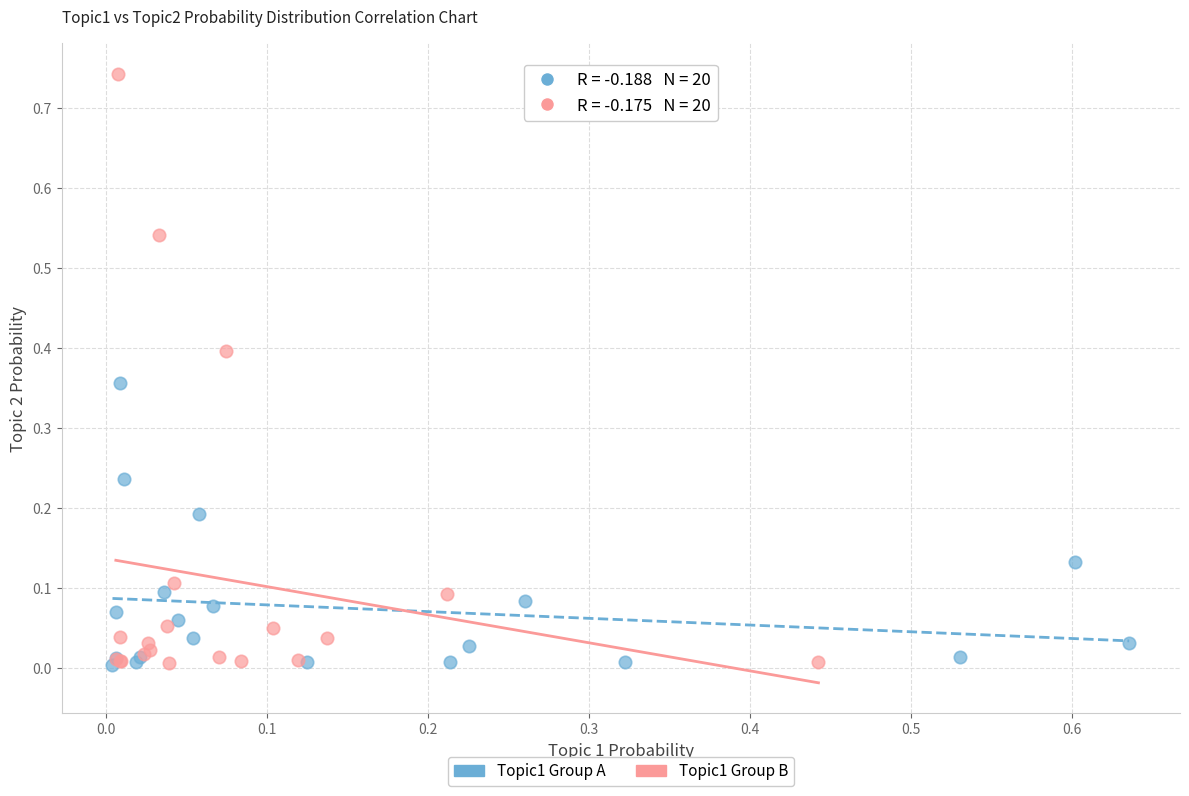

Which series has the widest spread of Y values?

Topic1 Group B